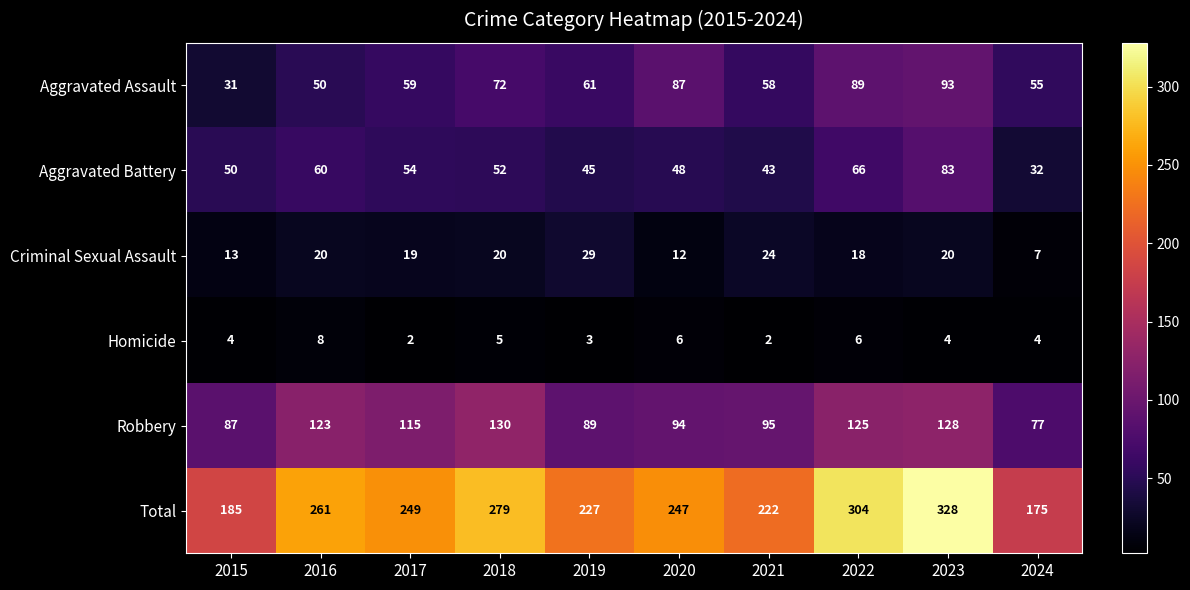

At 2018, list the series in order from largest to smallest.

Total, Robbery, Aggravated Assault, Aggravated Battery, Criminal Sexual Assault, Homicide